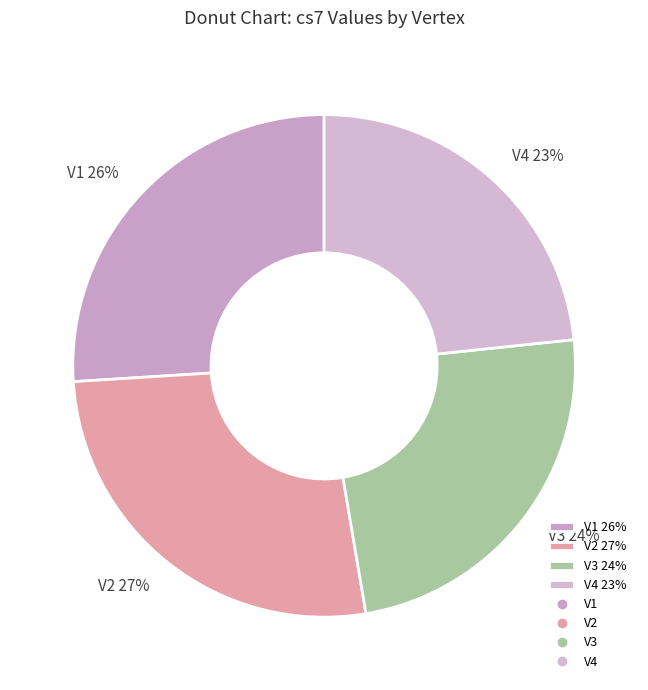

To the nearest percent, what is the combined percentage of V1 and V4?

49%